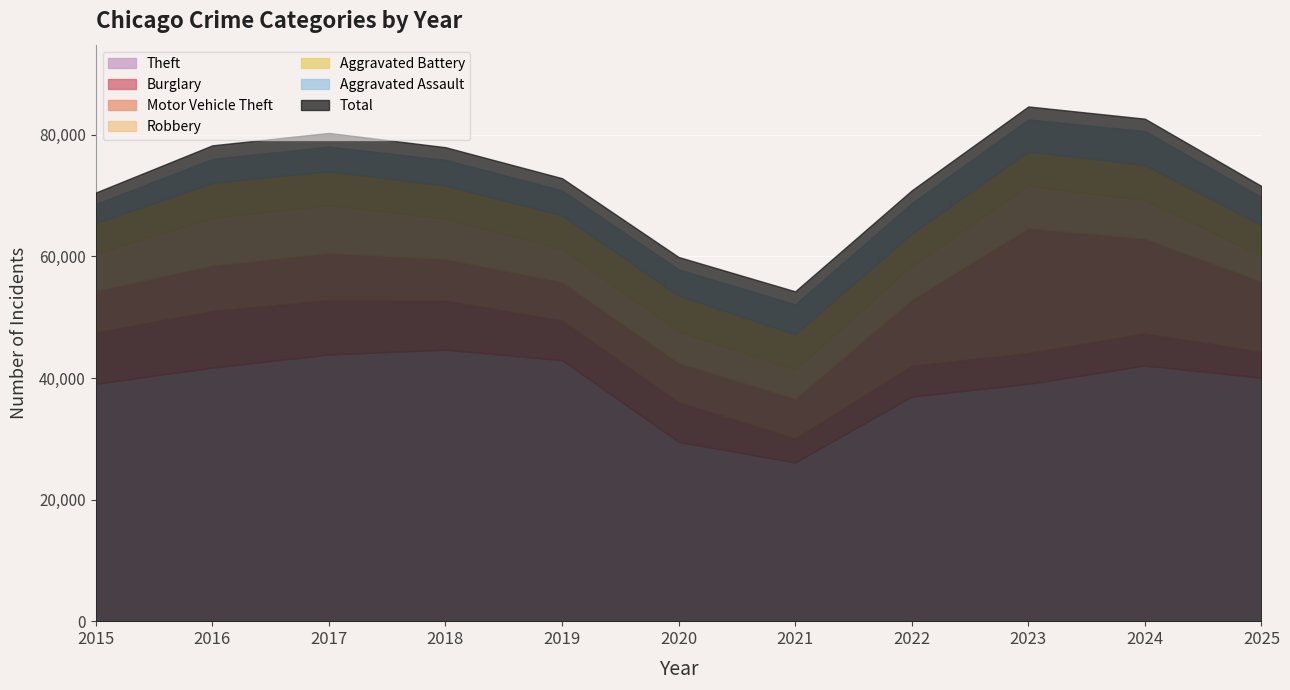

At which category is the sum across all series the highest?

2023